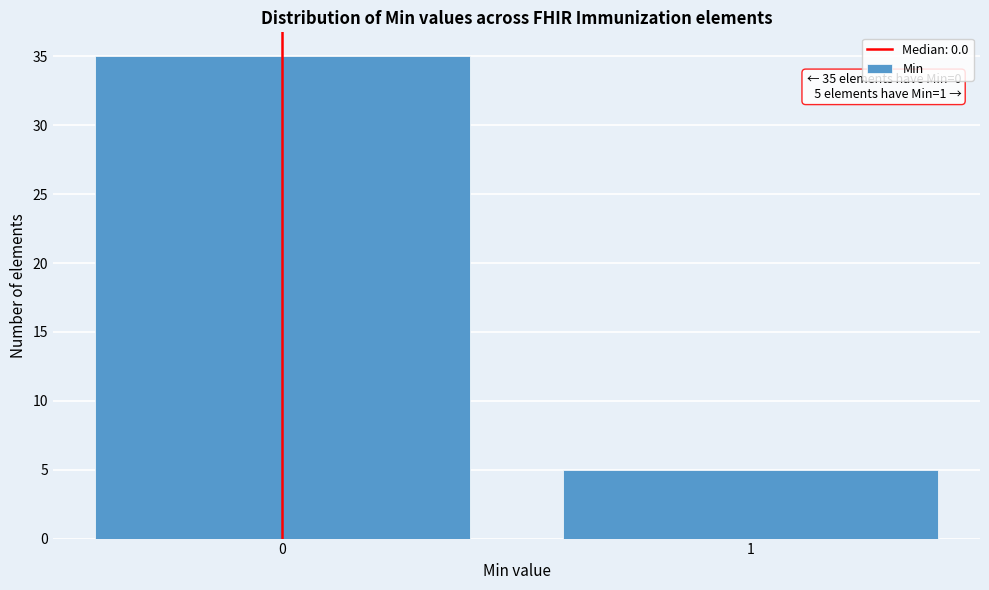

Reading left to right, what are all the values shown in this chart?

35	5